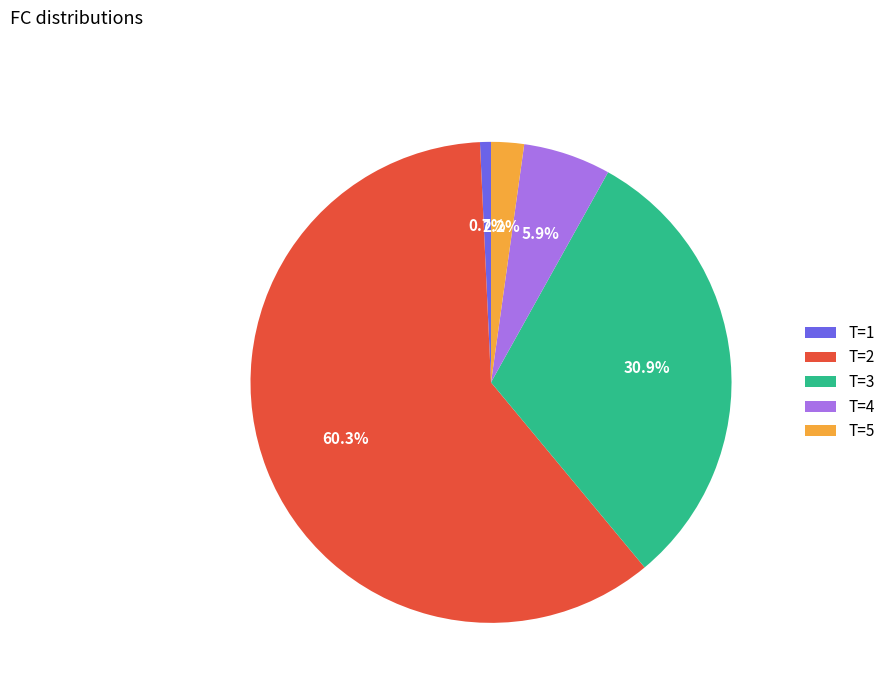

Rank the categories by value from lowest to highest.

T=1, T=5, T=4, T=3, T=2